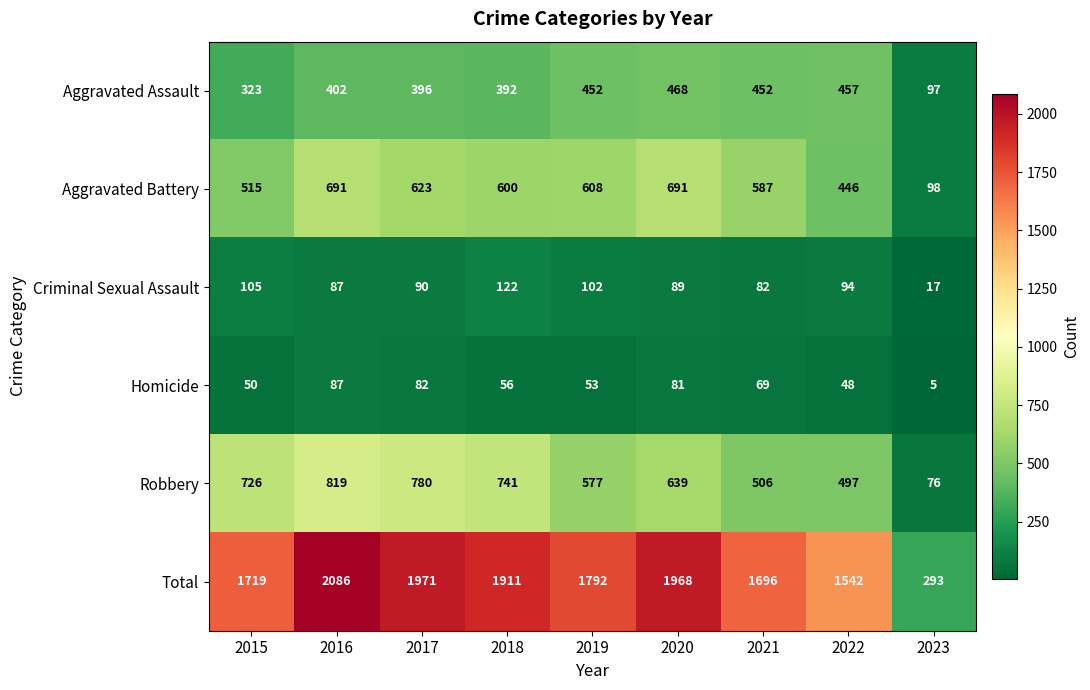

How many series are shown in this chart?

6